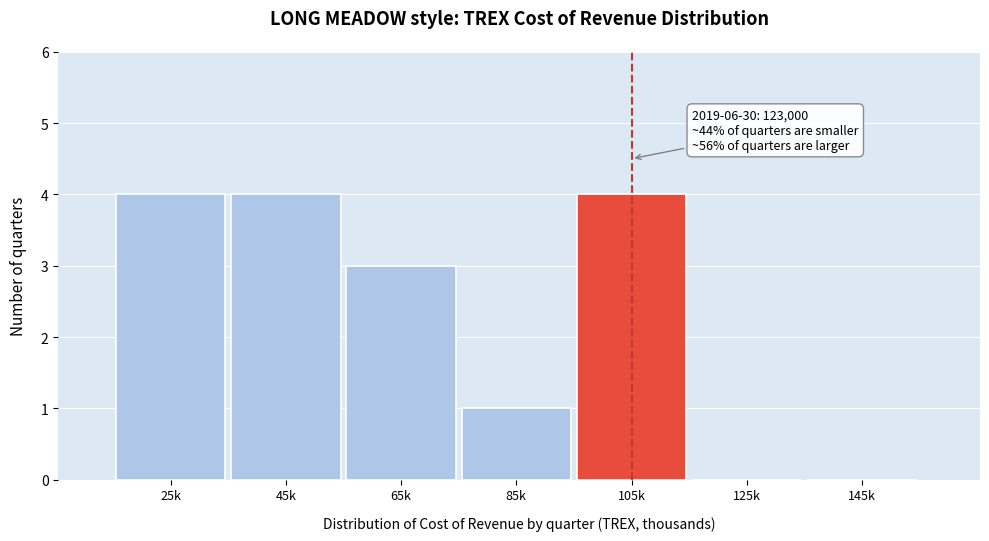

Reading left to right, extract all data points from this chart.

25k=4	45k=4	65k=3	85k=1	105k=4	125k=0	145k=0